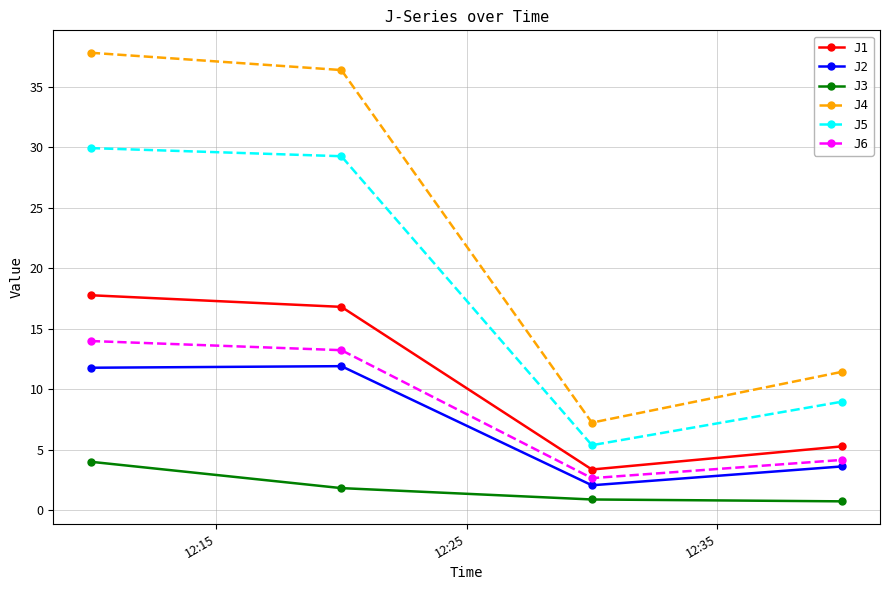

How many interior local valleys does the J6 series have?

1